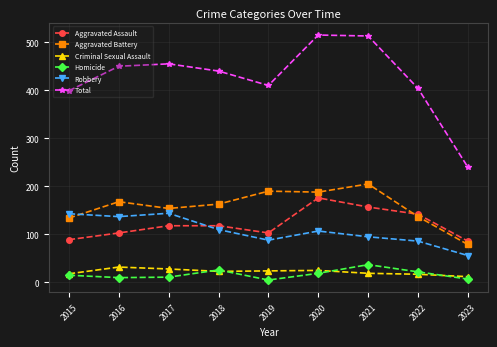

The value of Aggravated Battery at 2022 is 227. True or false?

False